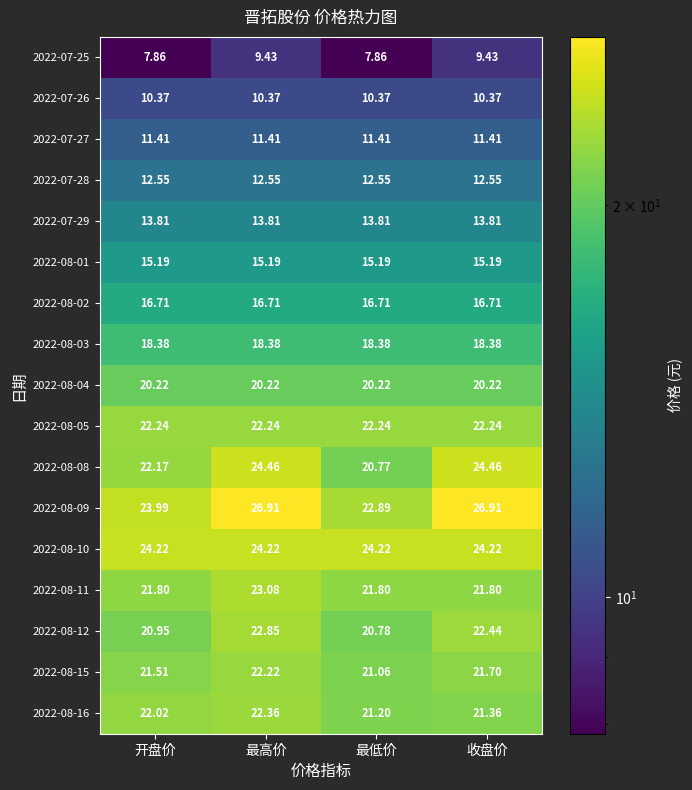

Is the value of 2022-08-03 at 最高价 greater than the value of 2022-08-02 at 最低价?

Yes